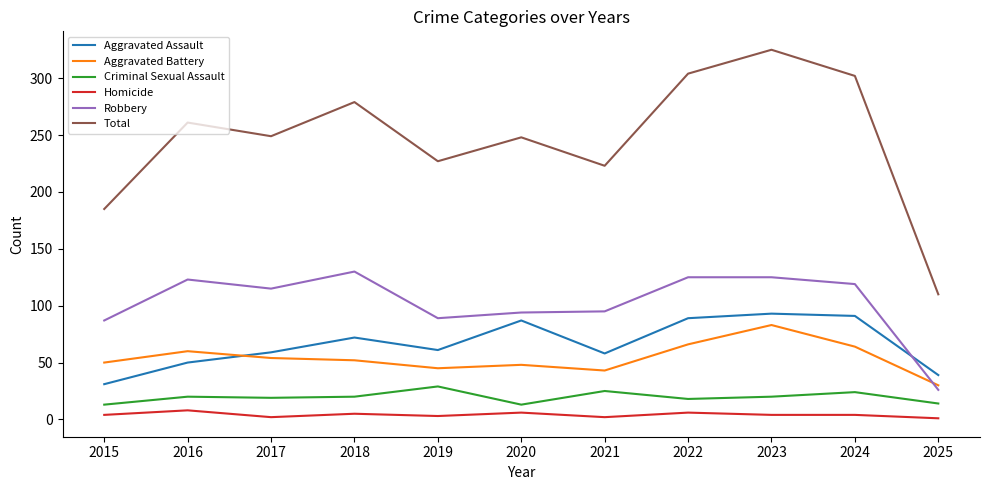

Is the value of Homicide at 2025 greater than the value of Criminal Sexual Assault at 2021?

No